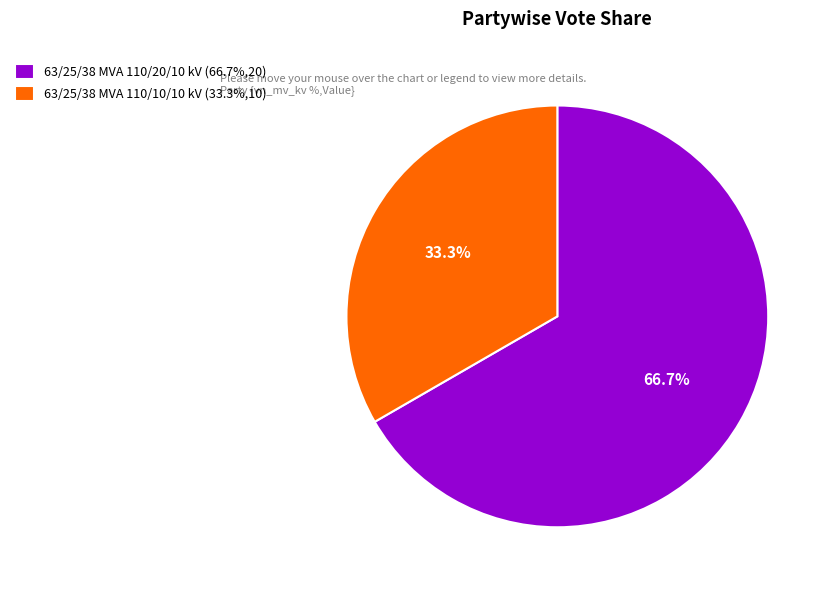

How much of the chart is everything except 63/25/38 MVA 110/20/10 kV?

33.3%